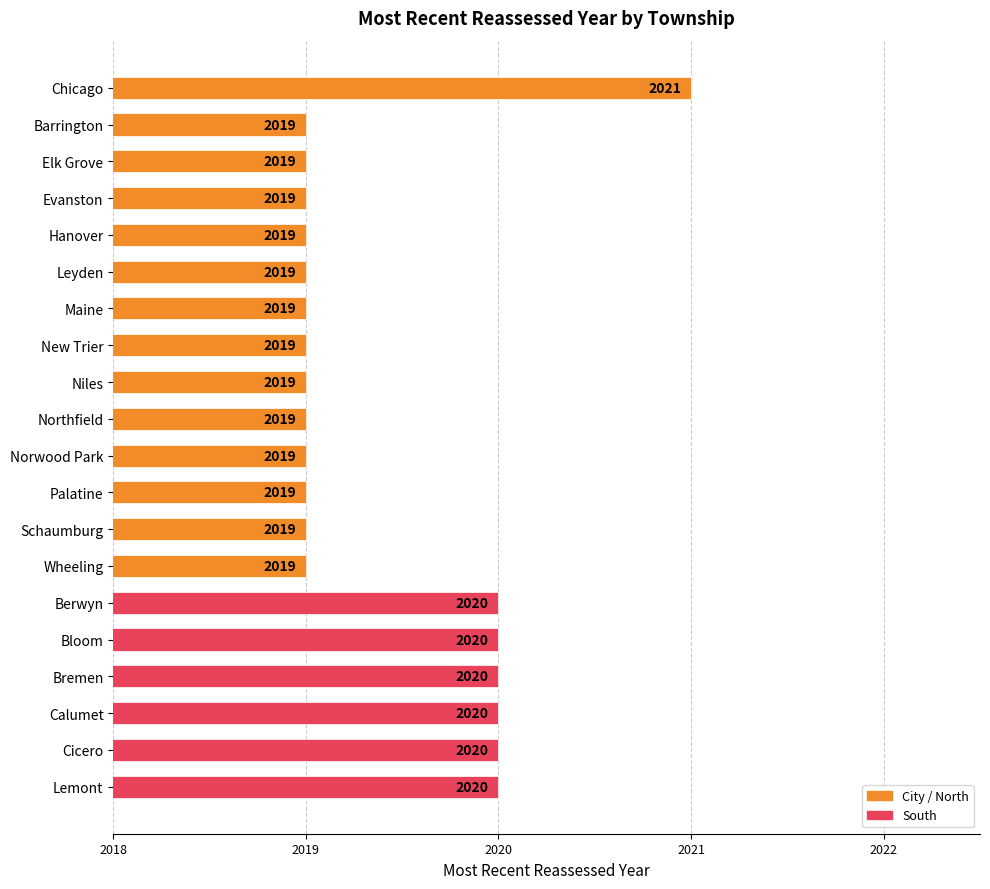

Does the chart contain any negative values?

No